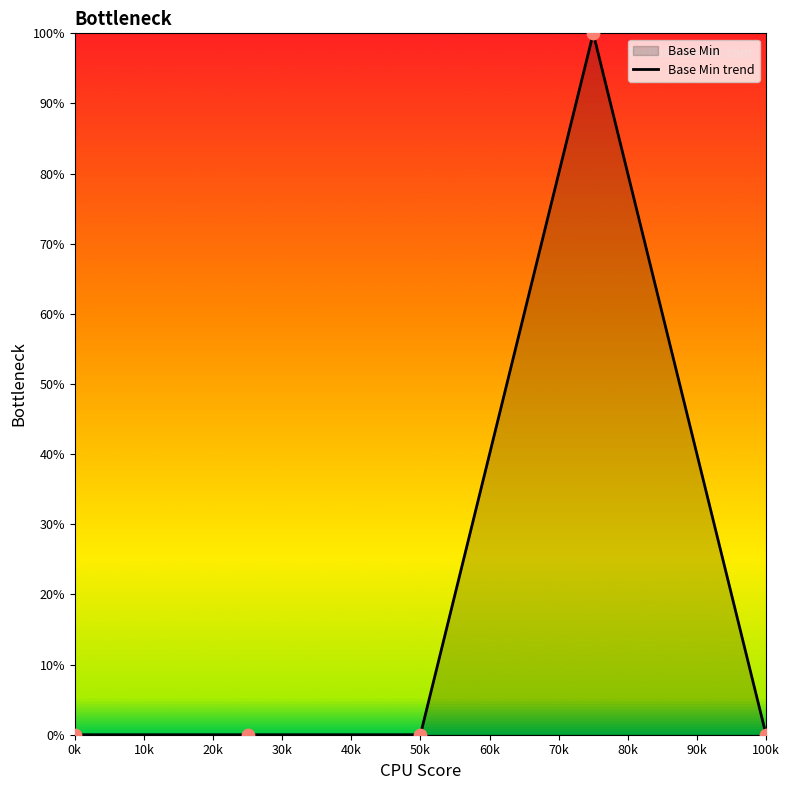

What is the difference between the maximum and minimum values?

100